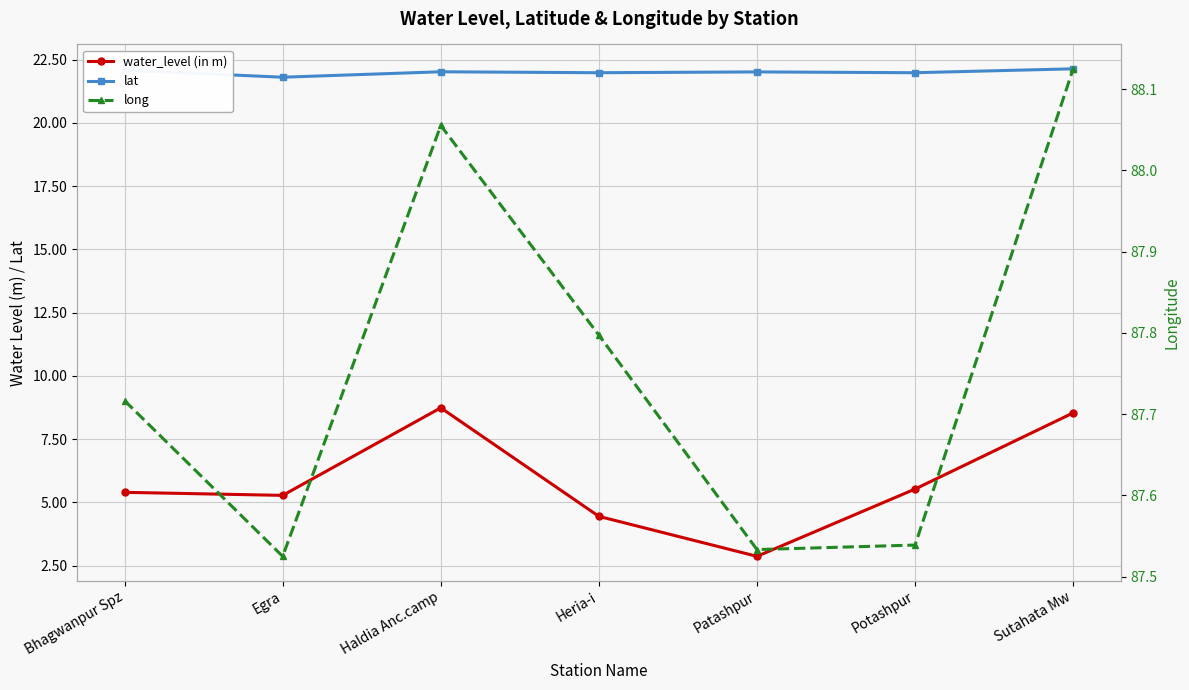

Reading left to right, list all the values displayed in this chart.

water_level (in m): 5.4	5.3	8.7	4.5	2.9	5.5	8.5
lat: 22.1	21.8	22.0	22.0	22.0	22.0	22.1
long: 87.7	87.5	88.1	87.8	87.5	87.5	88.1